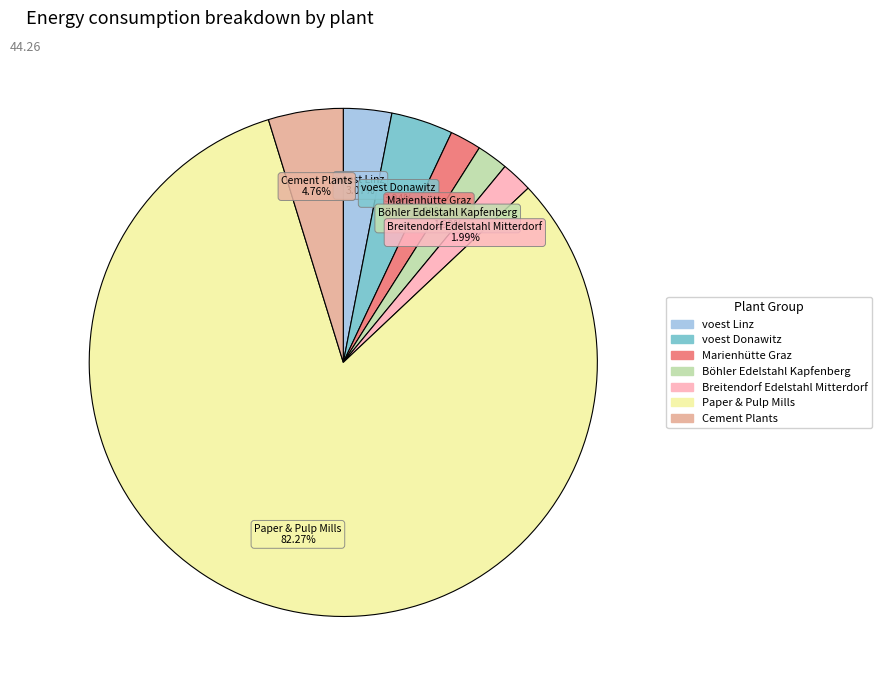

Is there a majority slice in this chart?

Yes